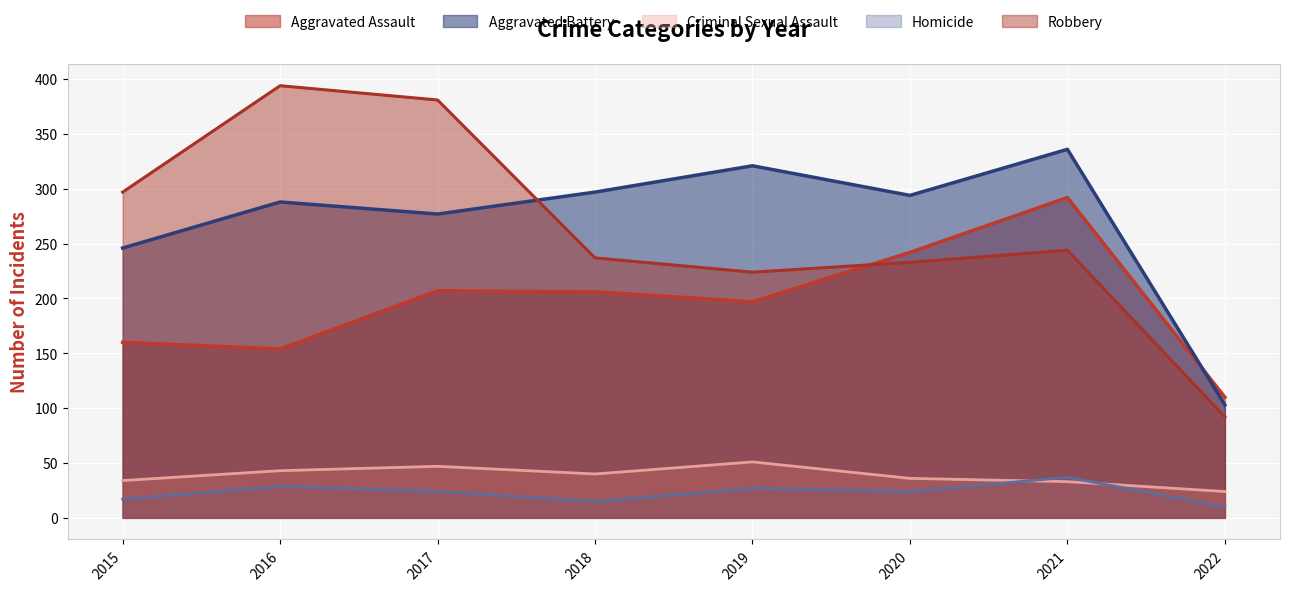

What are all the series names shown in the legend?

Aggravated Assault, Aggravated Battery, Criminal Sexual Assault, Homicide, Robbery